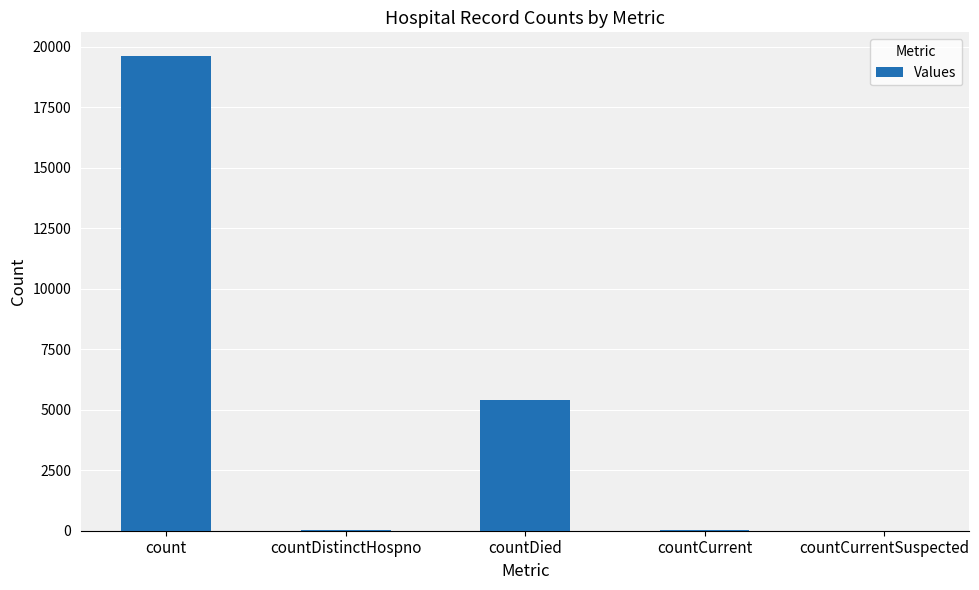

Approximately how many times larger is the value at countDied compared to count?

0.3